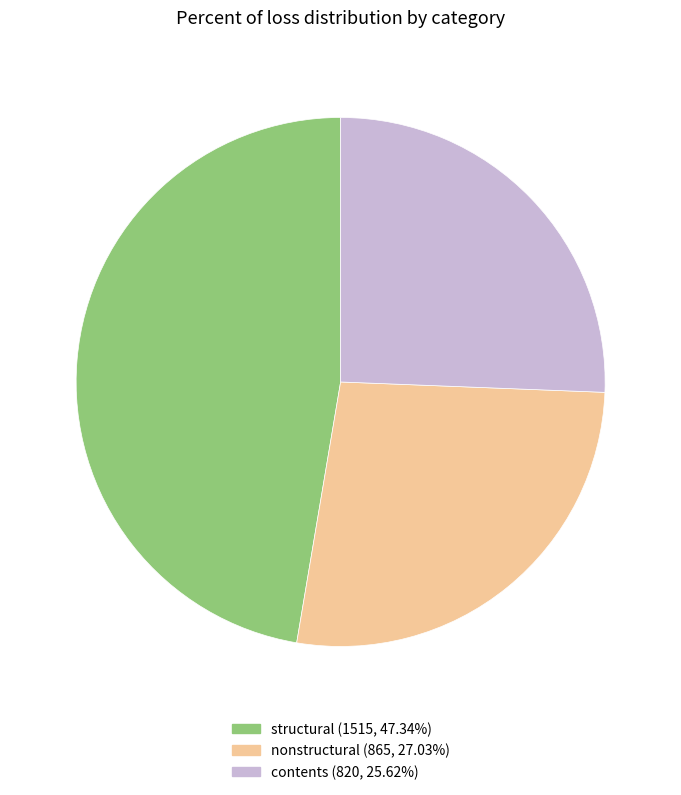

Is there any slice that represents more than half of the pie?

No